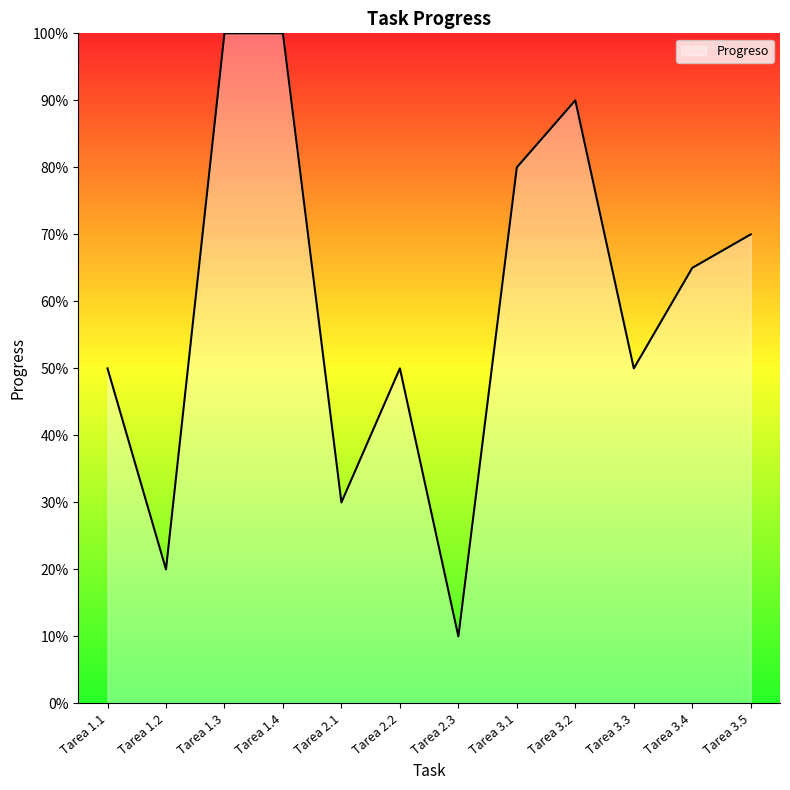

Which category has the lowest value across all series?

Tarea 2.3